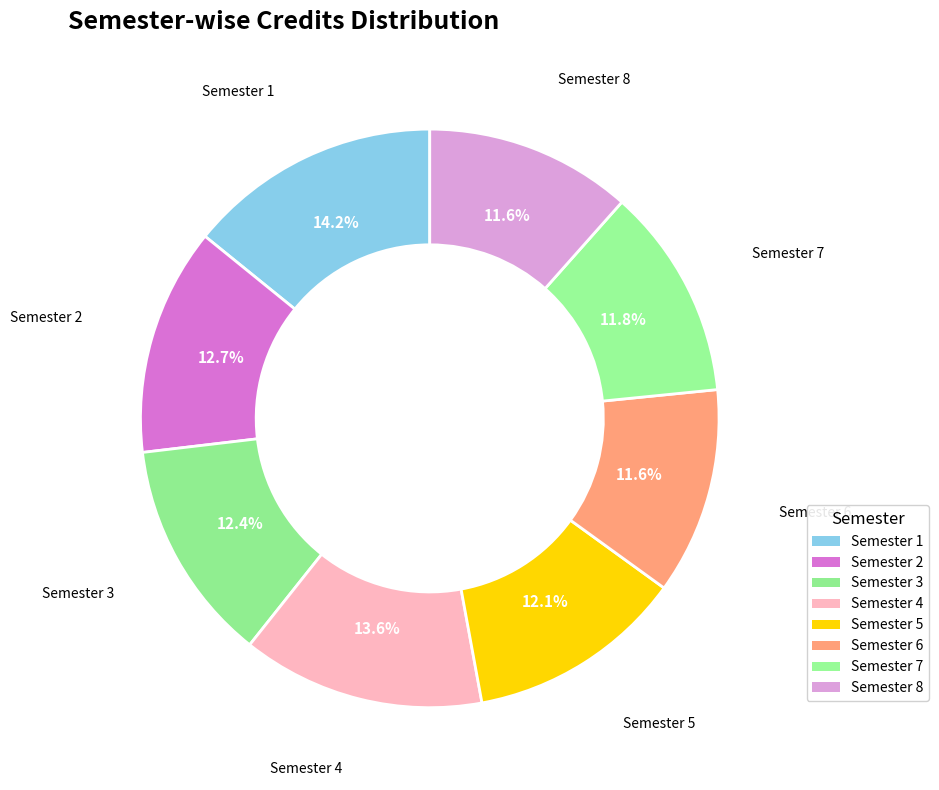

What percentage do Semester 7 and Semester 1 together represent?

26.0%